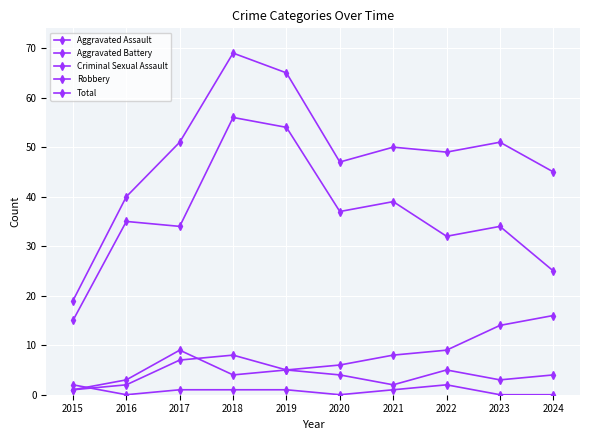

Reading right to left, extract all data points from this chart.

Aggravated Assault: 4	3	5	2	4	5	8	7	2	1
Aggravated Battery: 16	14	9	8	6	5	4	9	3	1
Criminal Sexual Assault: 0	0	2	1	0	1	1	1	0	2
Robbery: 25	34	32	39	37	54	56	34	35	15
Total: 45	51	49	50	47	65	69	51	40	19